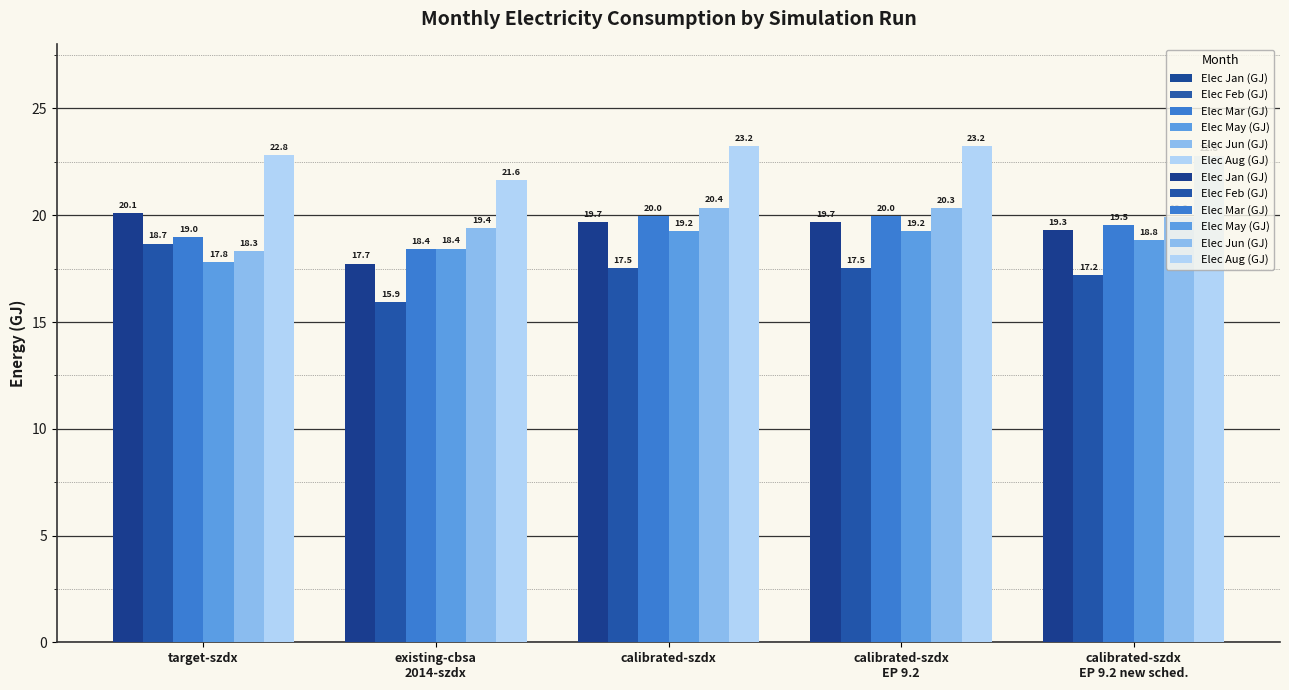

Reading right to left, what are all the values shown in this chart?

Elec Jan (GJ): calibrated-szdx
EP 9.2 new sched.=19.3	calibrated-szdx
EP 9.2=19.7	calibrated-szdx=19.7	existing-cbsa
2014-szdx=17.7	target-szdx=20.1
Elec Feb (GJ): calibrated-szdx
EP 9.2 new sched.=17.2	calibrated-szdx
EP 9.2=17.5	calibrated-szdx=17.5	existing-cbsa
2014-szdx=15.9	target-szdx=18.7
Elec Mar (GJ): calibrated-szdx
EP 9.2 new sched.=19.5	calibrated-szdx
EP 9.2=20.0	calibrated-szdx=20.0	existing-cbsa
2014-szdx=18.4	target-szdx=19.0
Elec May (GJ): calibrated-szdx
EP 9.2 new sched.=18.8	calibrated-szdx
EP 9.2=19.2	calibrated-szdx=19.2	existing-cbsa
2014-szdx=18.4	target-szdx=17.8
Elec Jun (GJ): calibrated-szdx
EP 9.2 new sched.=19.9	calibrated-szdx
EP 9.2=20.3	calibrated-szdx=20.4	existing-cbsa
2014-szdx=19.4	target-szdx=18.3
Elec Aug (GJ): calibrated-szdx
EP 9.2 new sched.=22.8	calibrated-szdx
EP 9.2=23.2	calibrated-szdx=23.2	existing-cbsa
2014-szdx=21.6	target-szdx=22.8